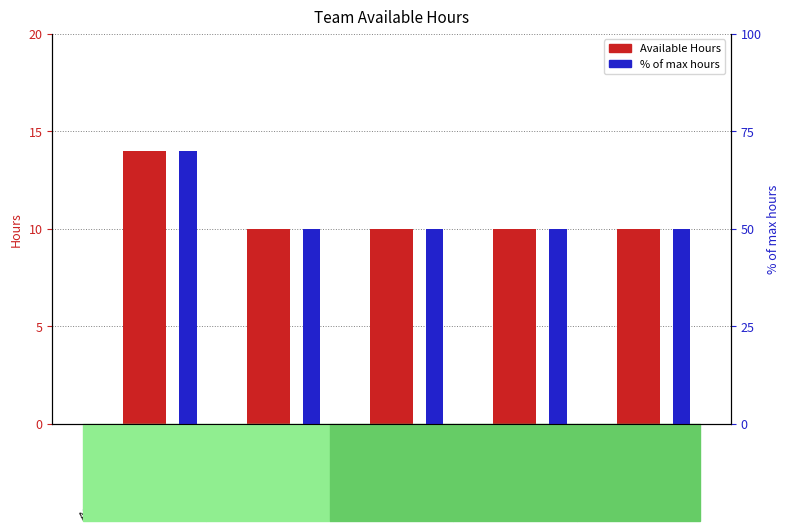

Reading left to right, what are all the values shown in this chart?

Available Hours: 14	10	10	10	10
% of max hours: 70	50	50	50	50